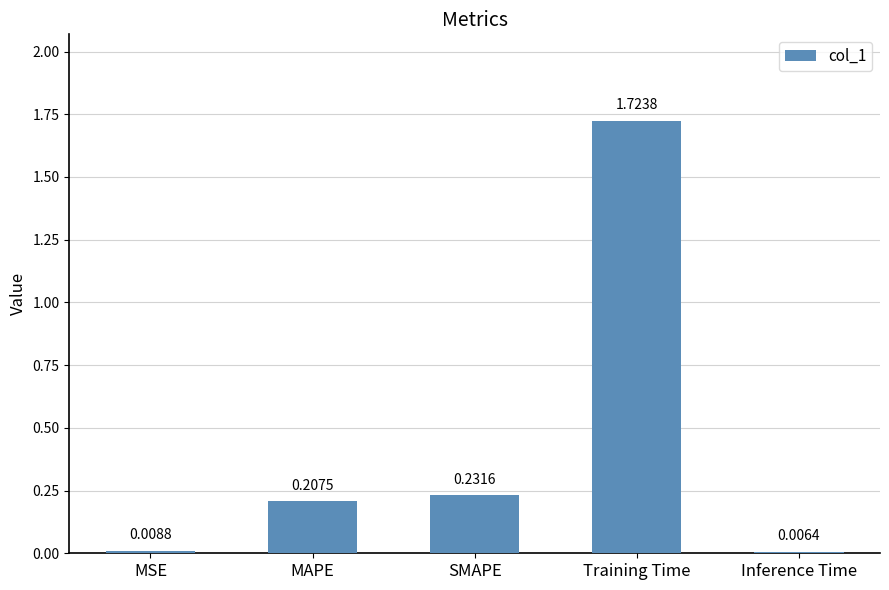

Where is the data nearest to the value 0?

Inference Time